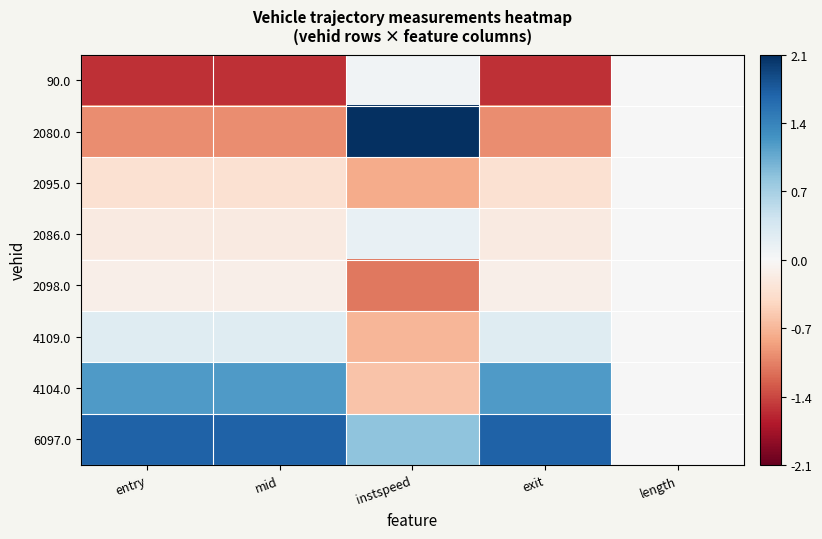

At which category is the sum across all series the highest?

entry